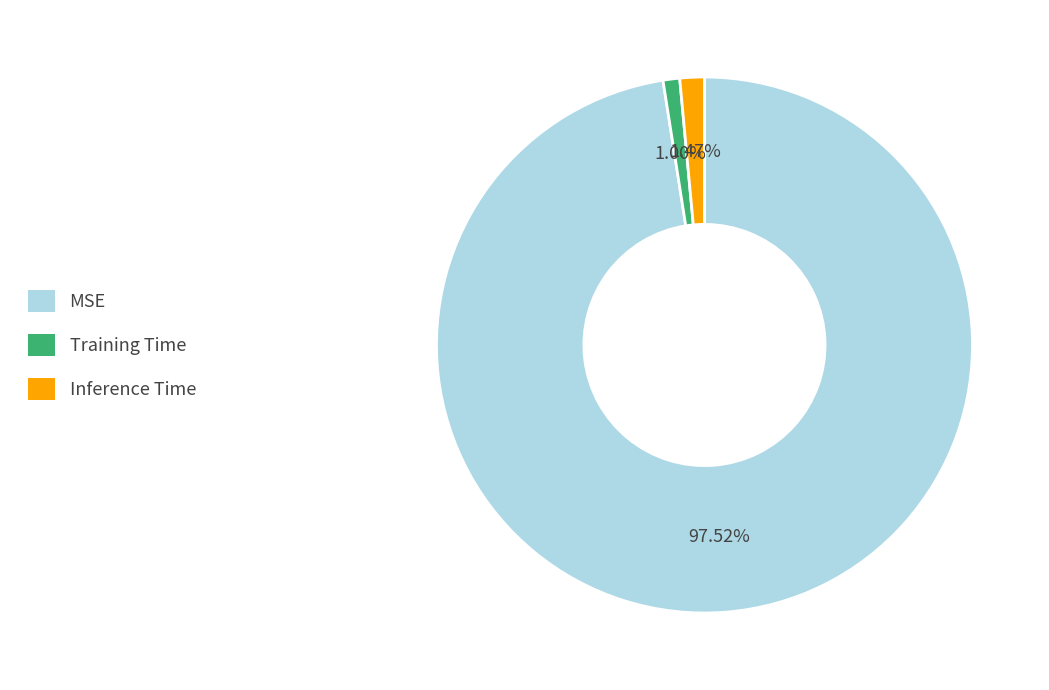

Which has a higher value, MSE or Training Time?

MSE